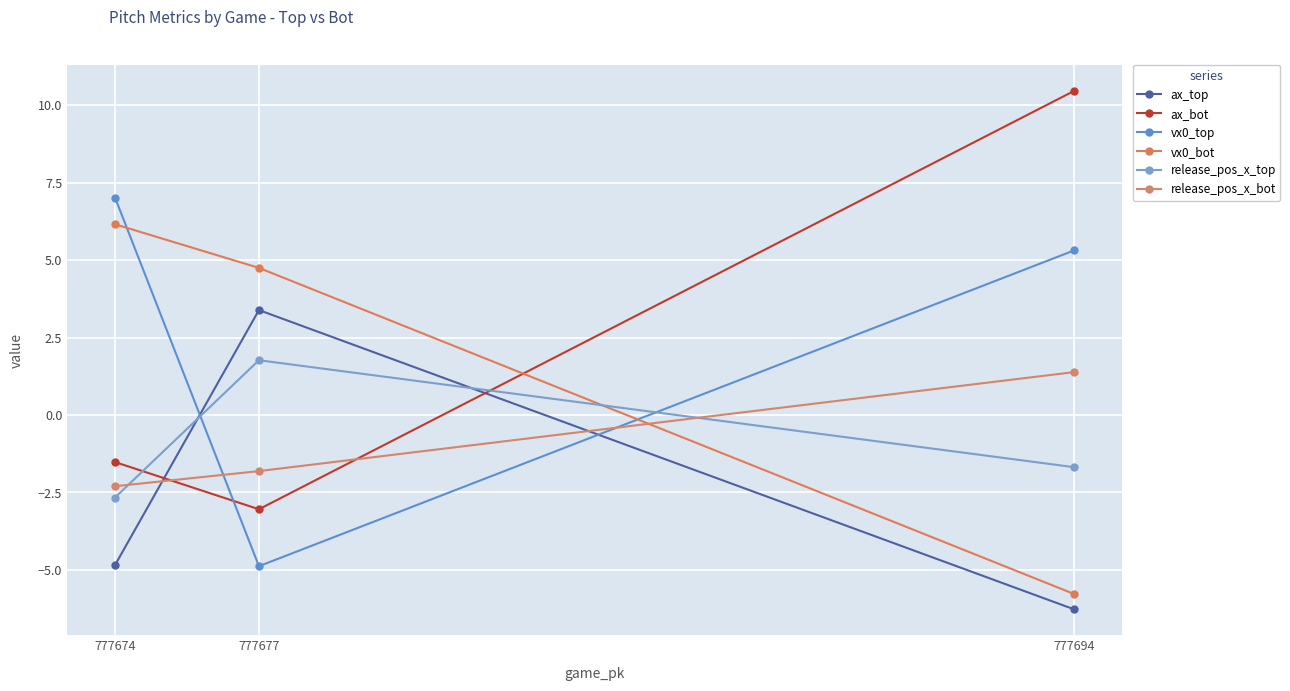

Reading left to right, transcribe all the data shown in this chart.

ax_top: 777674=-4.8	777677=3.4	777694=-6.3
ax_bot: 777674=-1.5	777677=-3.0	777694=10.5
vx0_top: 777674=7.0	777677=-4.9	777694=5.3
vx0_bot: 777674=6.2	777677=4.7	777694=-5.8
release_pos_x_top: 777674=-2.7	777677=1.8	777694=-1.7
release_pos_x_bot: 777674=-2.3	777677=-1.8	777694=1.4